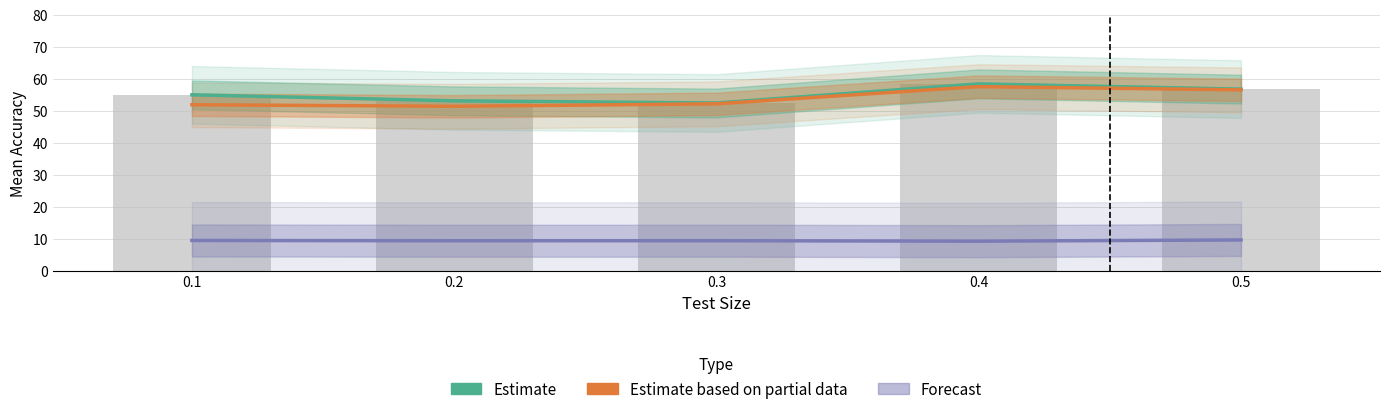

What is the difference between the maximum and second lowest values in the Estimate series?

5.3